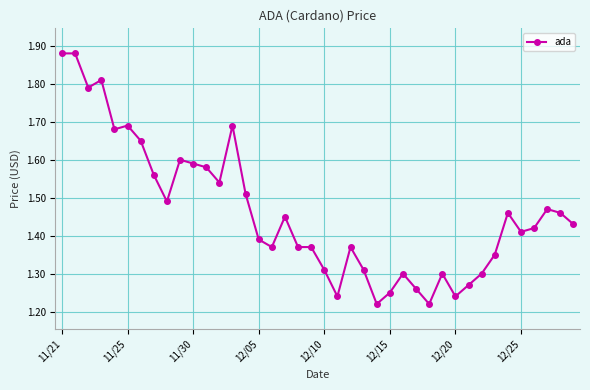

What is the difference between the maximum and minimum values?

0.7